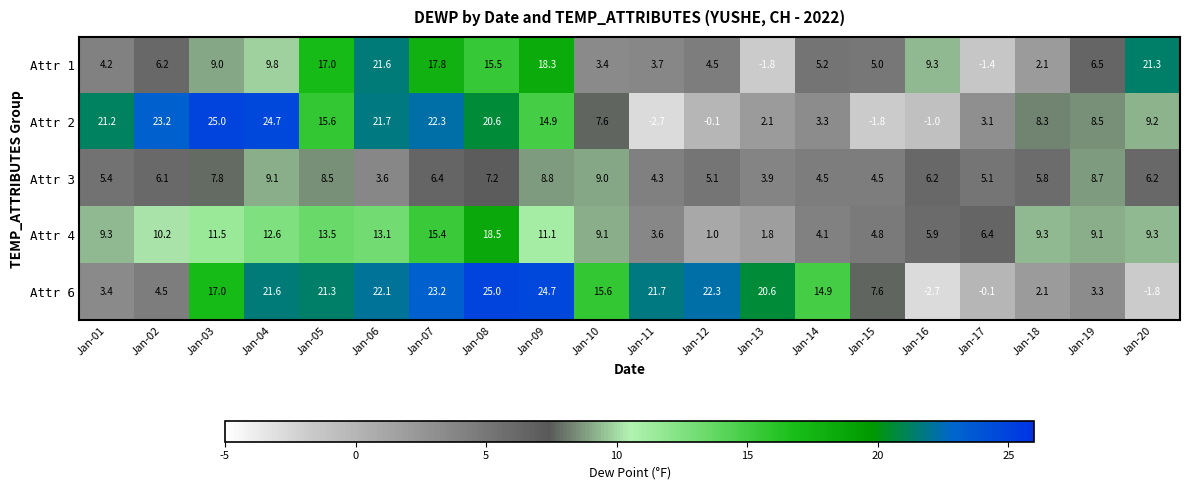

Where does the Attr 3 series first go above 6?

Jan-02